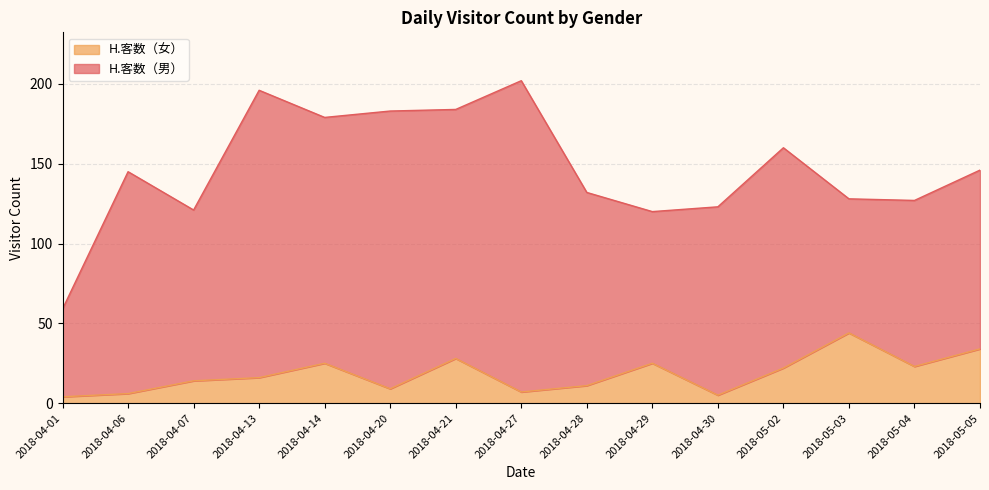

What is the average value?

18